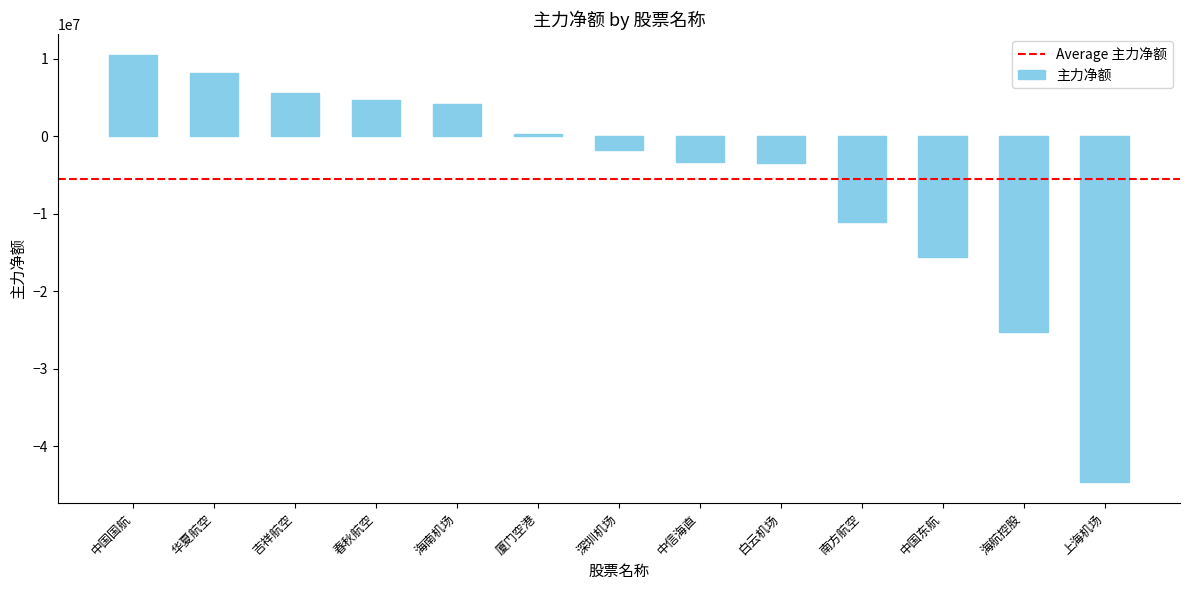

Are the bars horizontal?

No